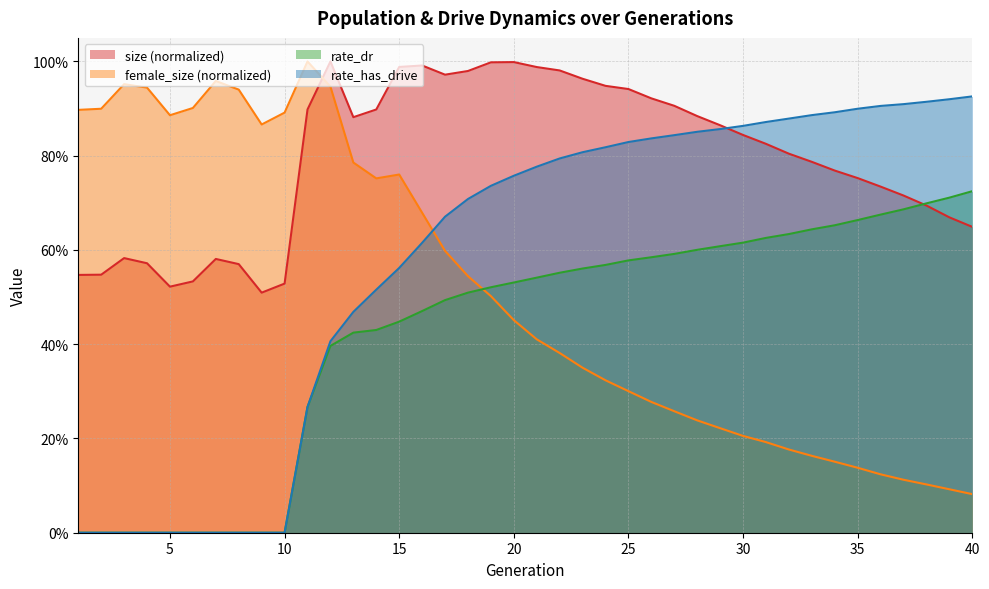

How many interior local peaks does the female_size series have?

4